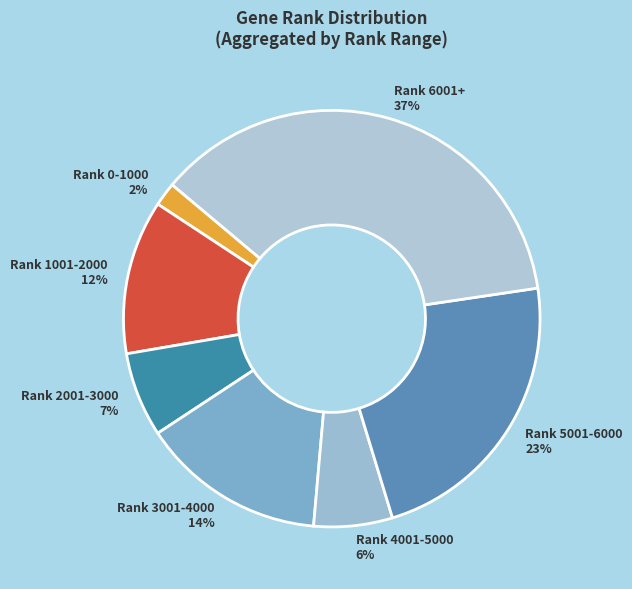

Between Rank 1001-2000 and Rank 0-1000, which is larger?

Rank 1001-2000